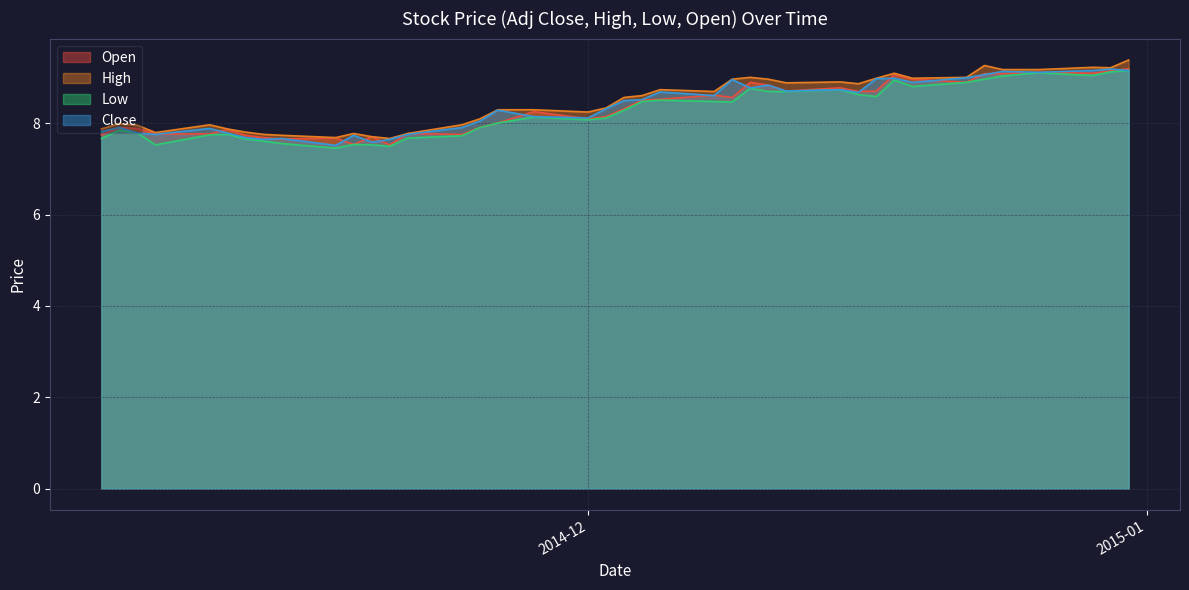

How many interior local valleys does the High series have?

9